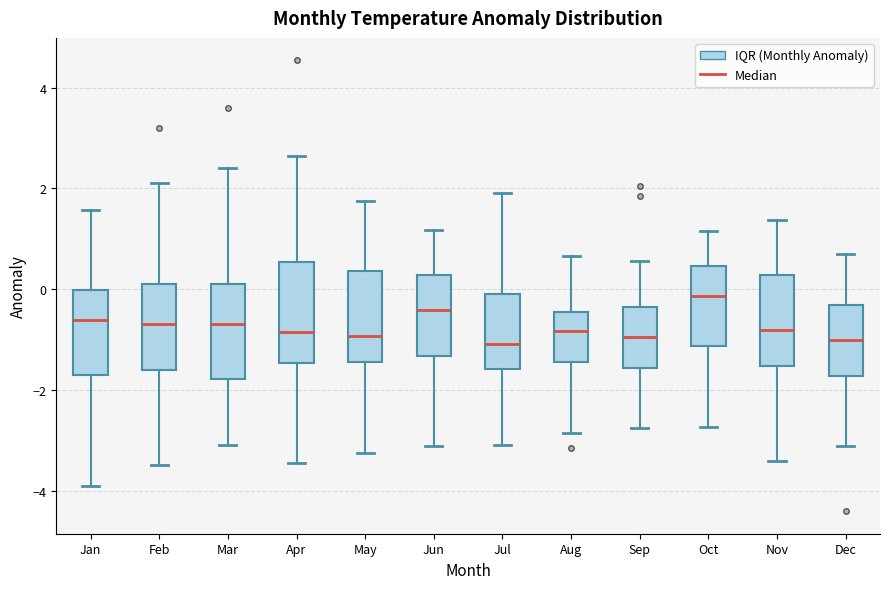

Reading left to right, read every box against the y-axis: the position of its median line, the range the box covers, and the ends of its whiskers. The values are not printed on the chart, so give them approximately, as read against the axis.

Jan: median -0.6, box -1.8 to 0.0, whiskers -4.0 to 1.6
Feb: median -0.6, box -1.6 to 0.2, whiskers -3.4 to 2.2
Mar: median -0.6, box -1.8 to 0.2, whiskers -3.0 to 2.4
Apr: median -0.8, box -1.4 to 0.6, whiskers -3.4 to 2.6
May: median -1.0, box -1.4 to 0.4, whiskers -3.2 to 1.8
Jun: median -0.4, box -1.4 to 0.2, whiskers -3.2 to 1.2
Jul: median -1.0, box -1.6 to 0.0, whiskers -3.0 to 2.0
Aug: median -0.8, box -1.4 to -0.4, whiskers -2.8 to 0.6
Sep: median -1.0, box -1.6 to -0.4, whiskers -2.8 to 0.6
Oct: median -0.2, box -1.2 to 0.4, whiskers -2.8 to 1.2
Nov: median -0.8, box -1.6 to 0.2, whiskers -3.4 to 1.4
Dec: median -1.0, box -1.8 to -0.4, whiskers -3.2 to 0.6